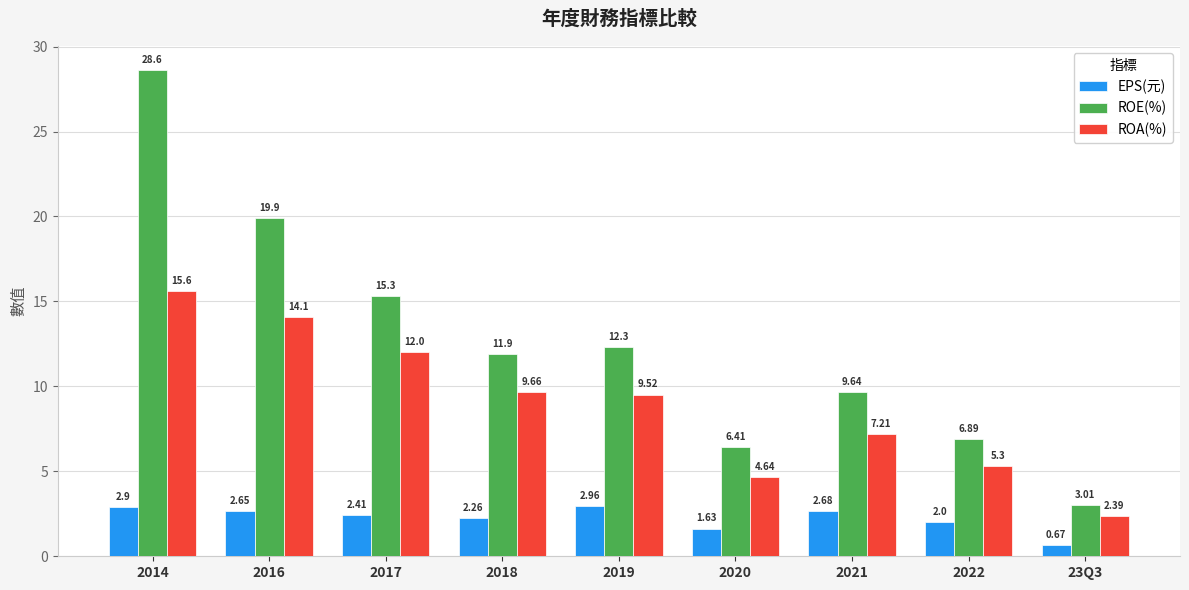

Between 2017 and 2022, which series saw the biggest shift?

ROE(%)